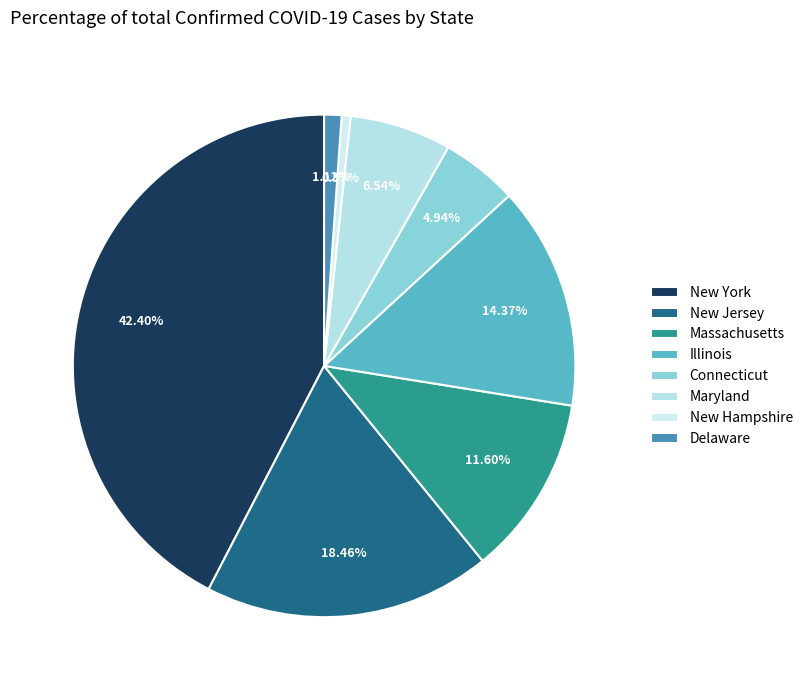

Count the number of slices in the pie.

8